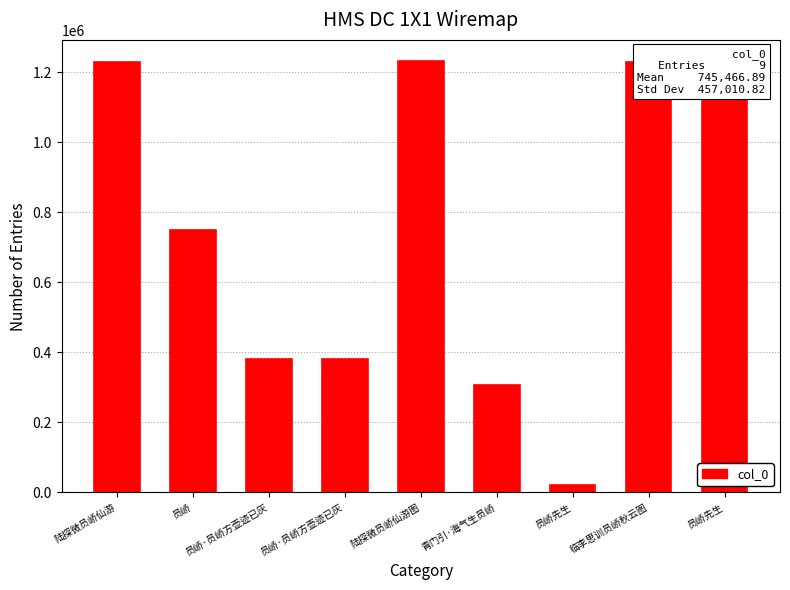

Rank the categories by value from highest to lowest.

陆探微员峤仙游图, 临李思训员峤秋云图, 陆探微员峤仙游, 员峤先生, 员峤, 员峤·员峤方壶迹已灰, 员峤·员峤方壶迹已灰, 青门引·海气生员峤, 员峤先生